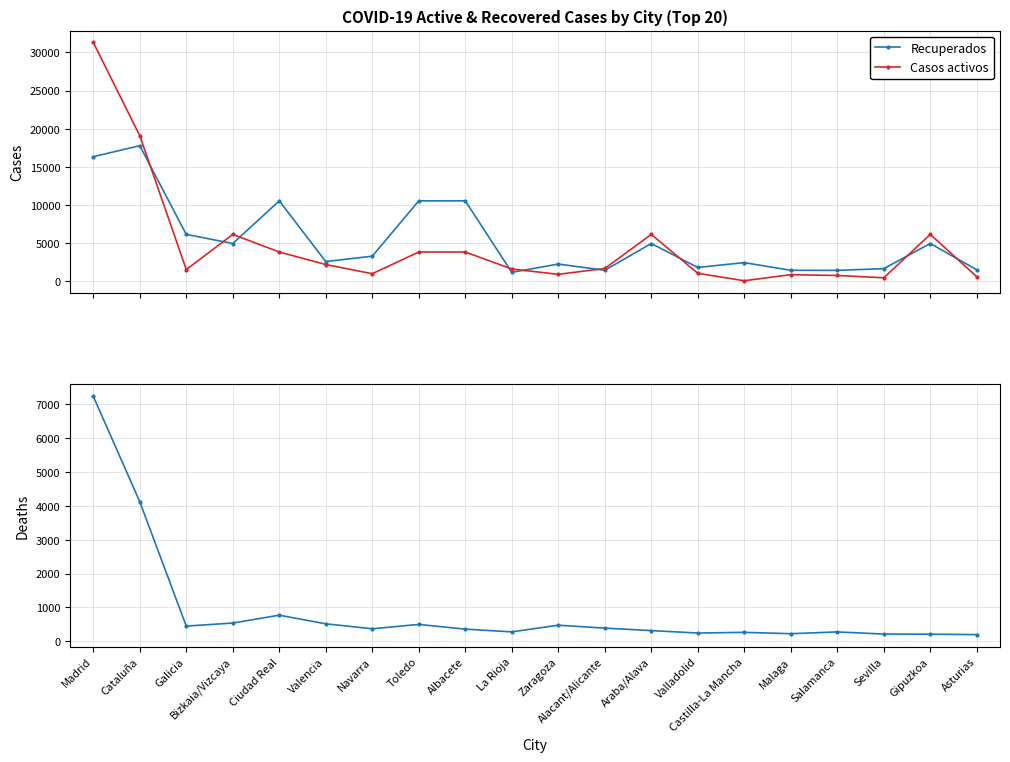

What is the approximate value of Recuperados at Malaga?

1439